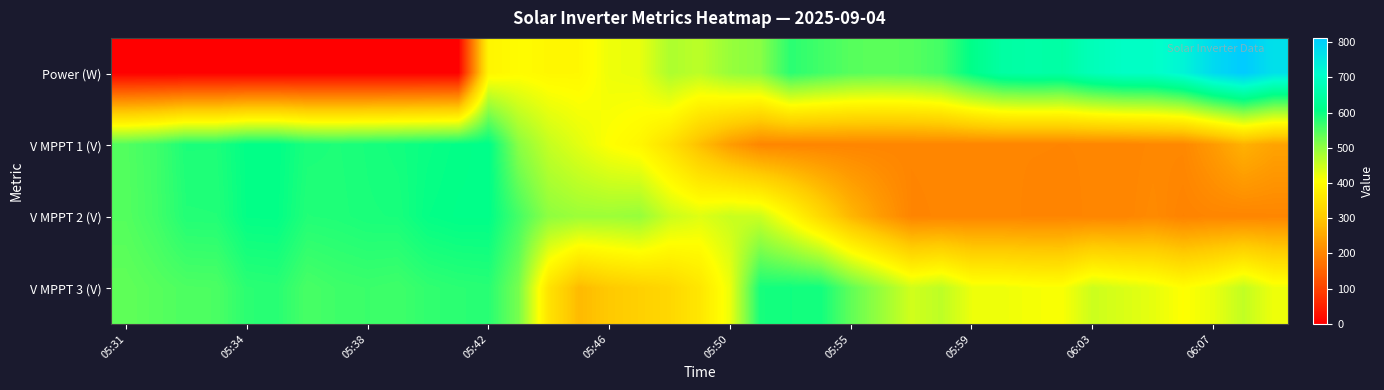

At which category is the sum across all series the highest?

05:42